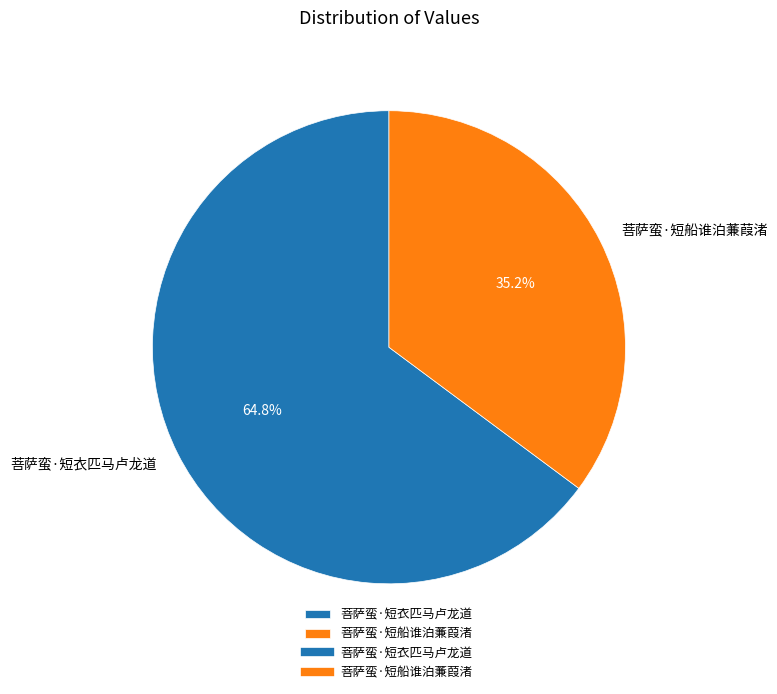

How many segments does this pie chart have?

2